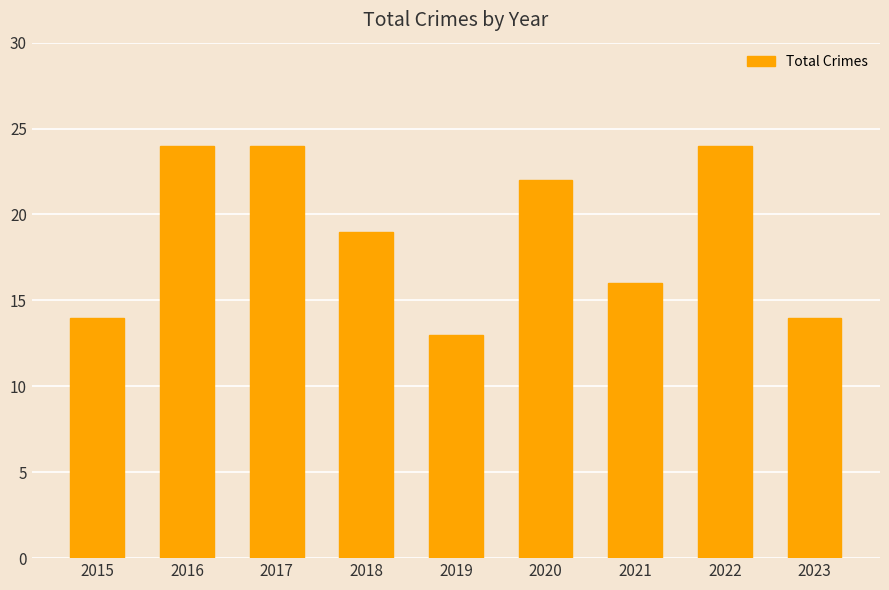

Is it true that the value at 2015 is 14?

True